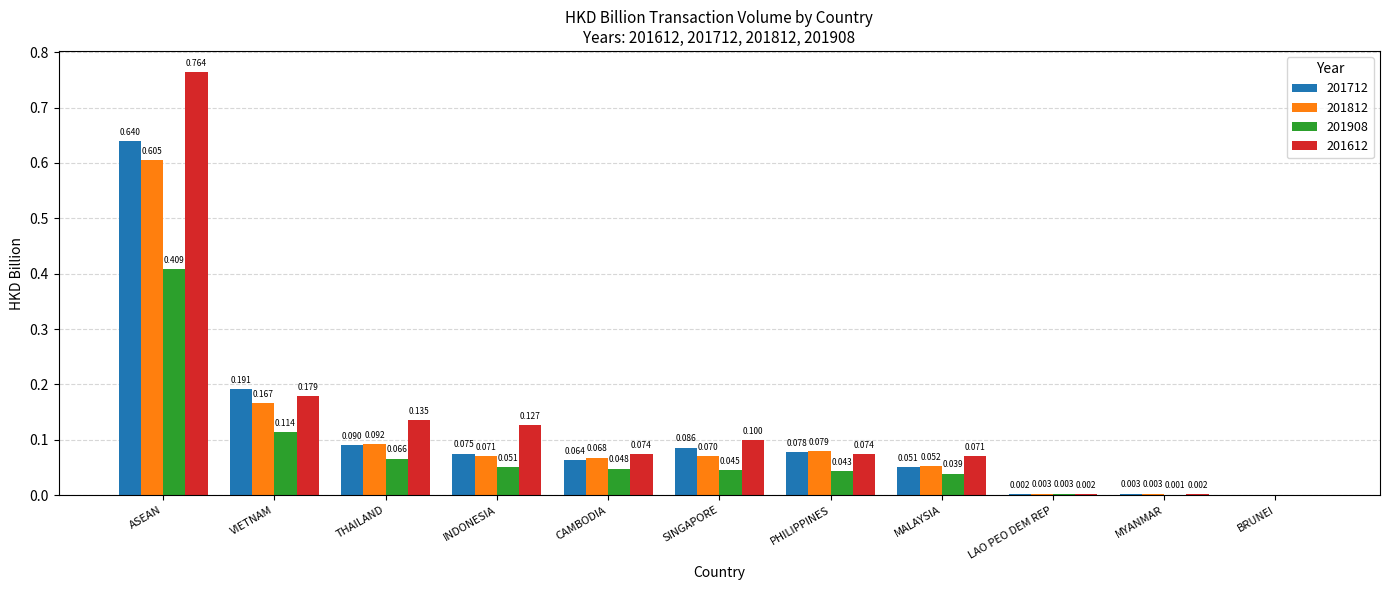

At which label does 201908 reach its peak?

ASEAN